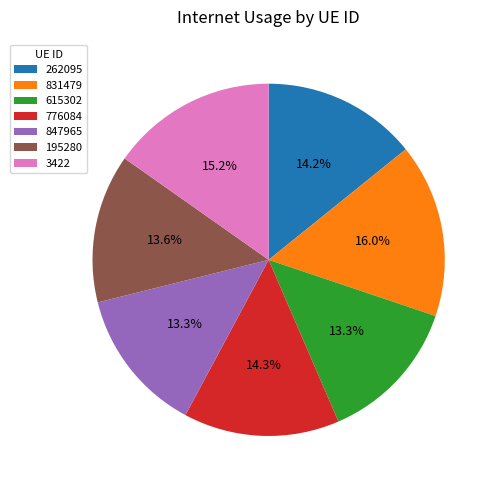

Which slice is the largest?

831479